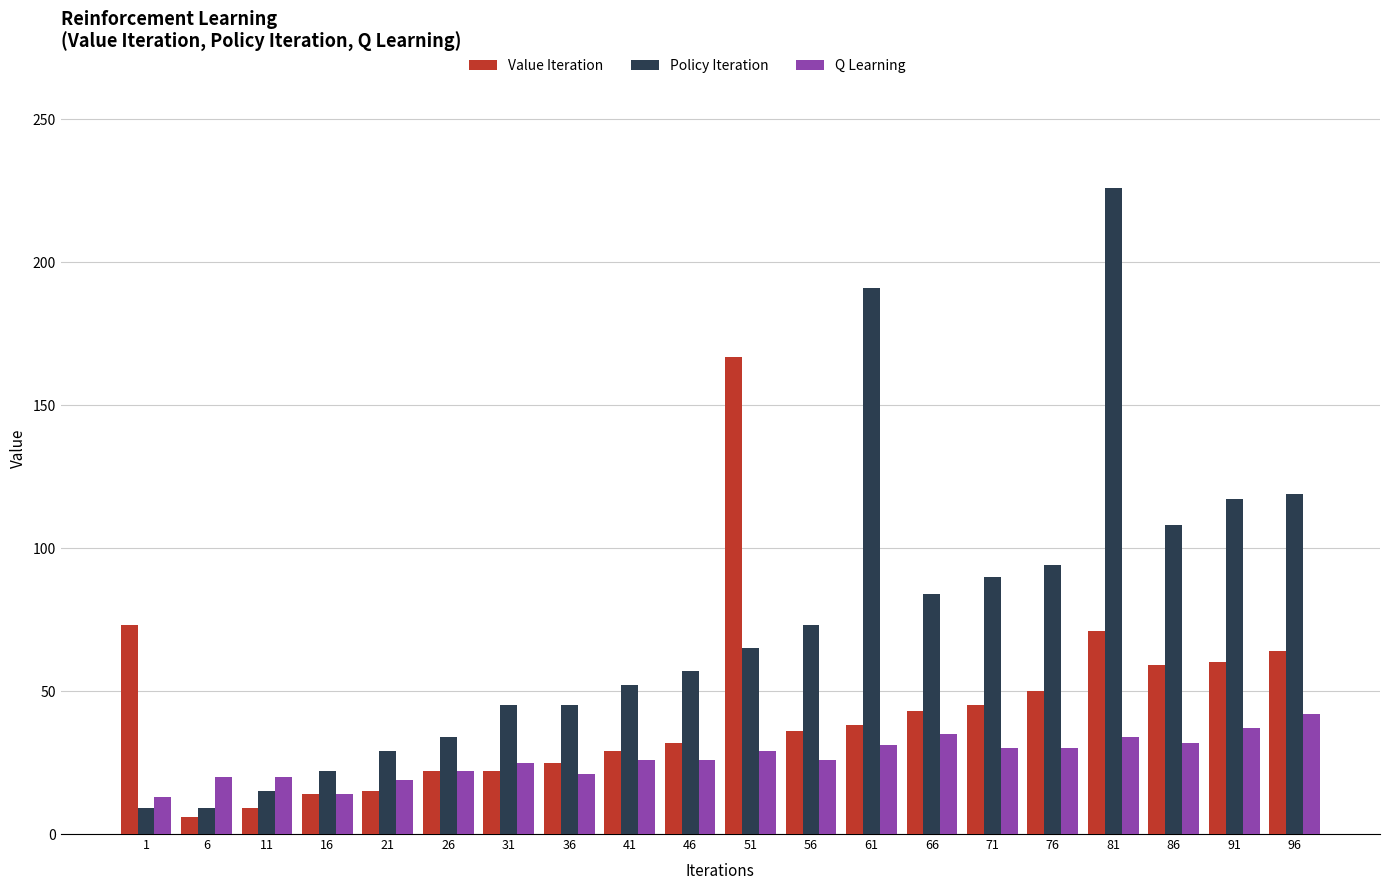

Is it true that Q Learning equals 45 at 56?

False